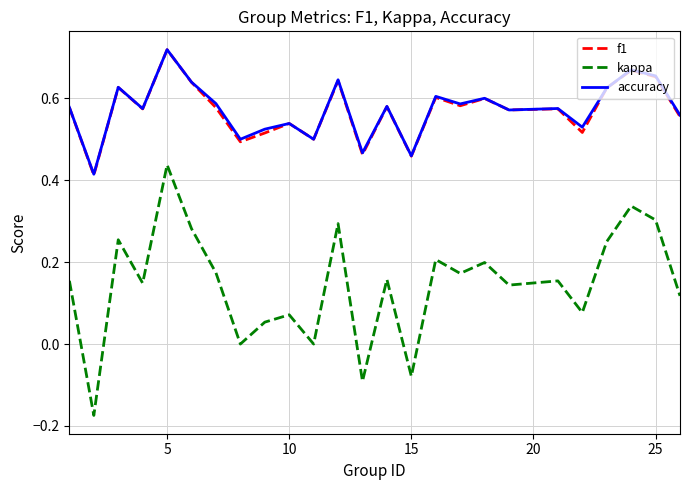

Is this an area chart (filled region under the line)?

No